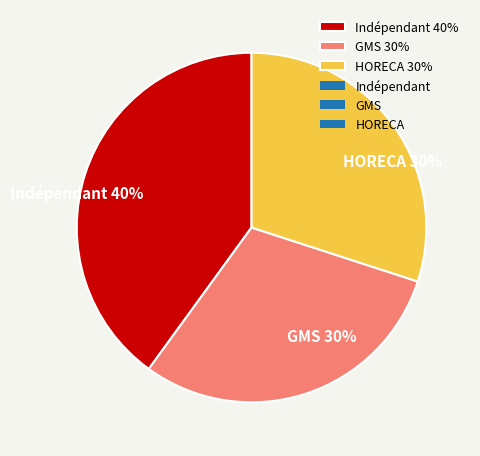

Which has a higher value, GMS or Indépendant?

Indépendant